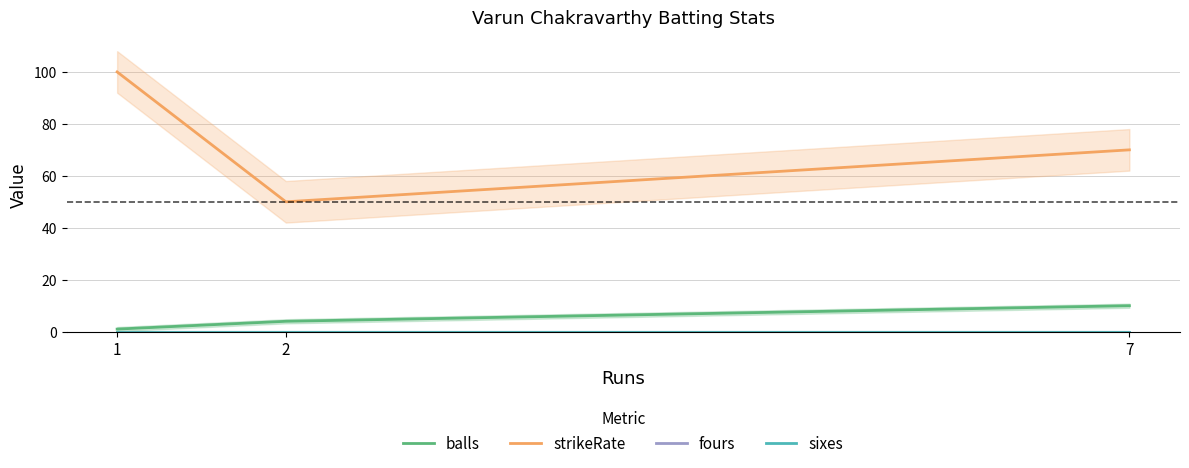

The value of strikeRate at 2 is 26. True or false?

False